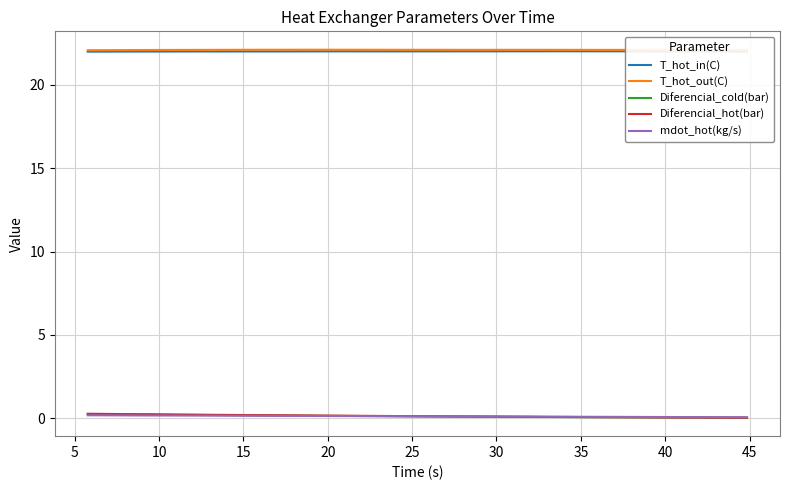

Which series has the largest total across all categories?

T_hot_out(C)